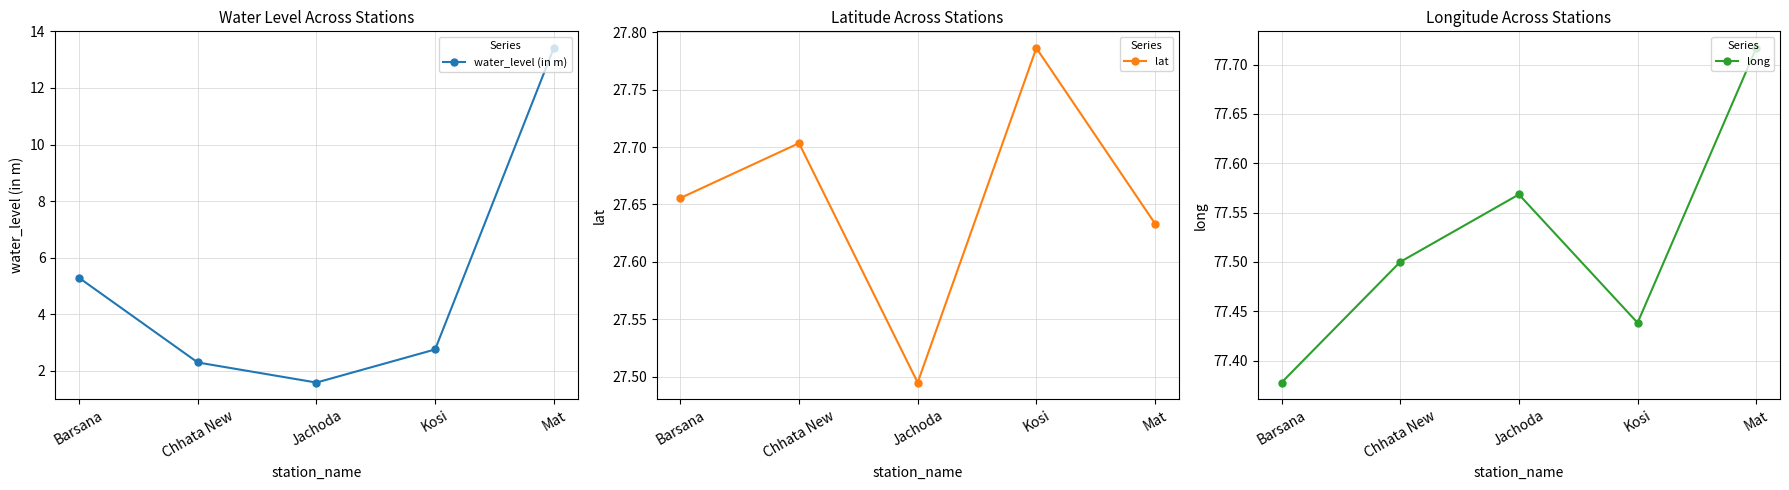

True or false: long and lat intersect in this chart.

False